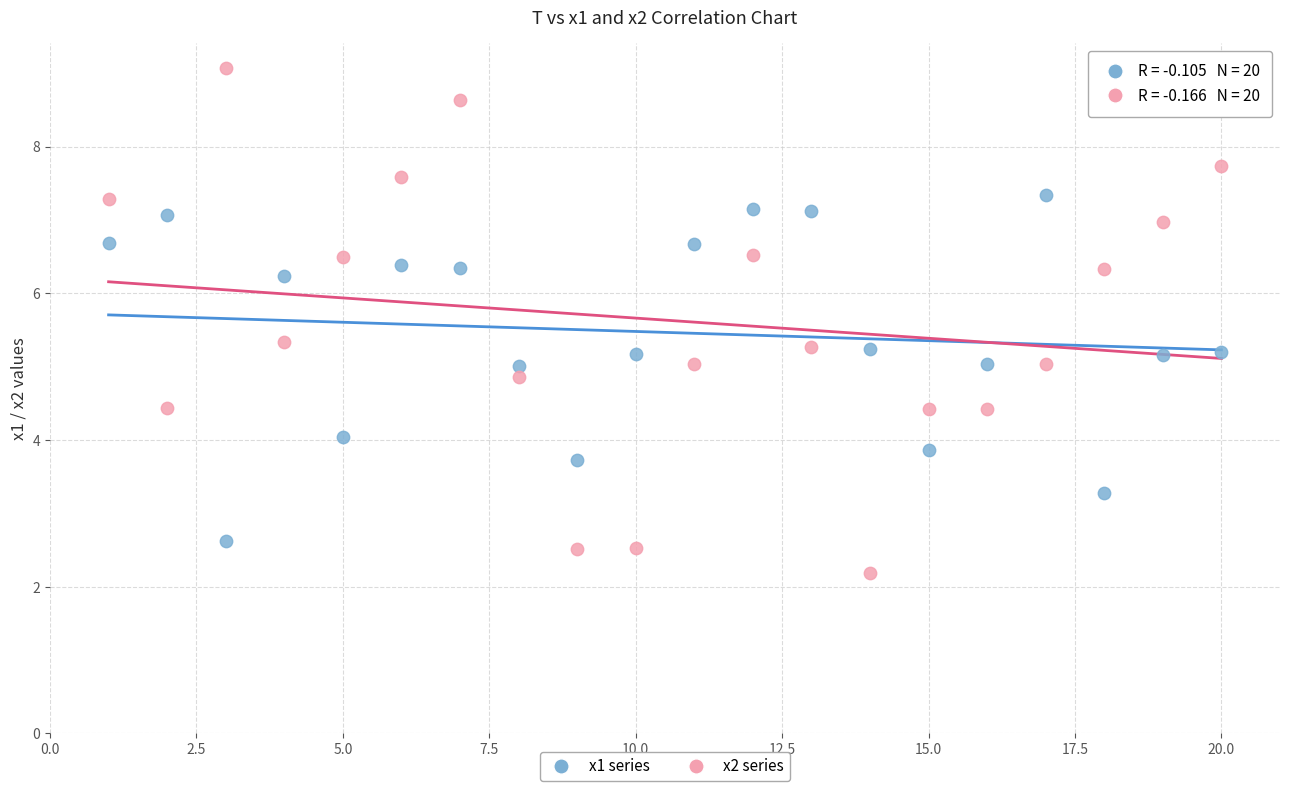

Across all data points, what is the range of Y values (max minus min)?

6.9